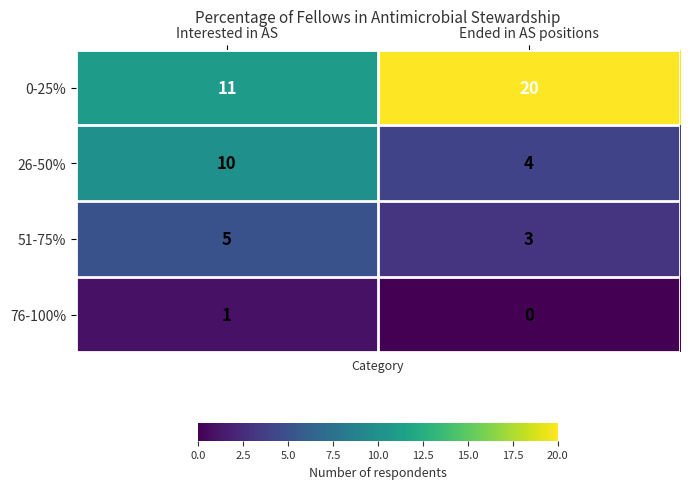

At how many categories does at least one series exceed 12?

1